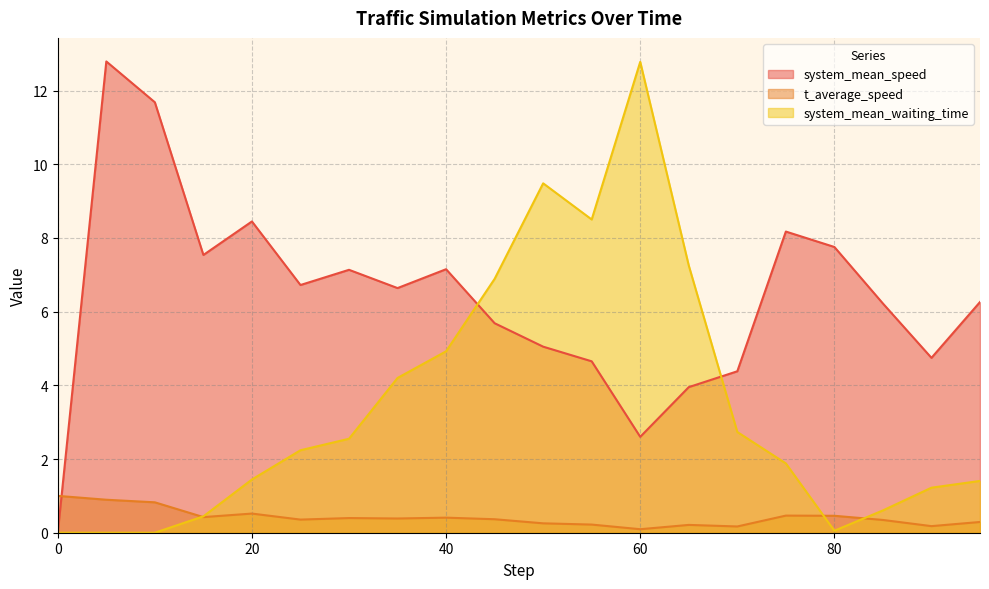

What is the spread (max minus min) of values at 20?

7.9